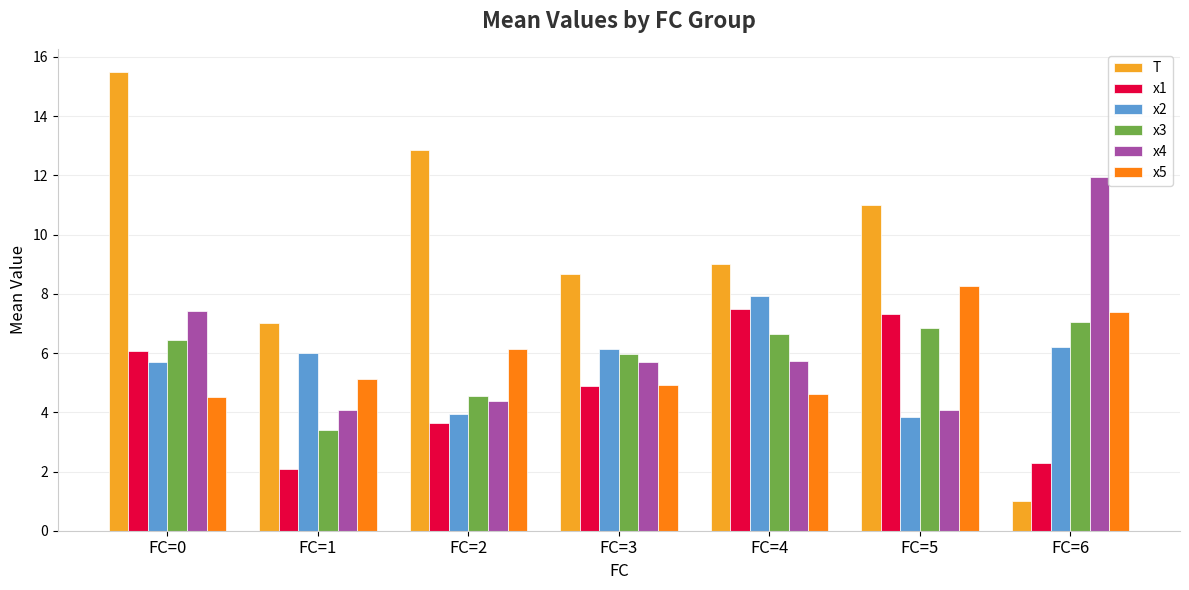

At which category is the sum across all series the highest?

FC=0